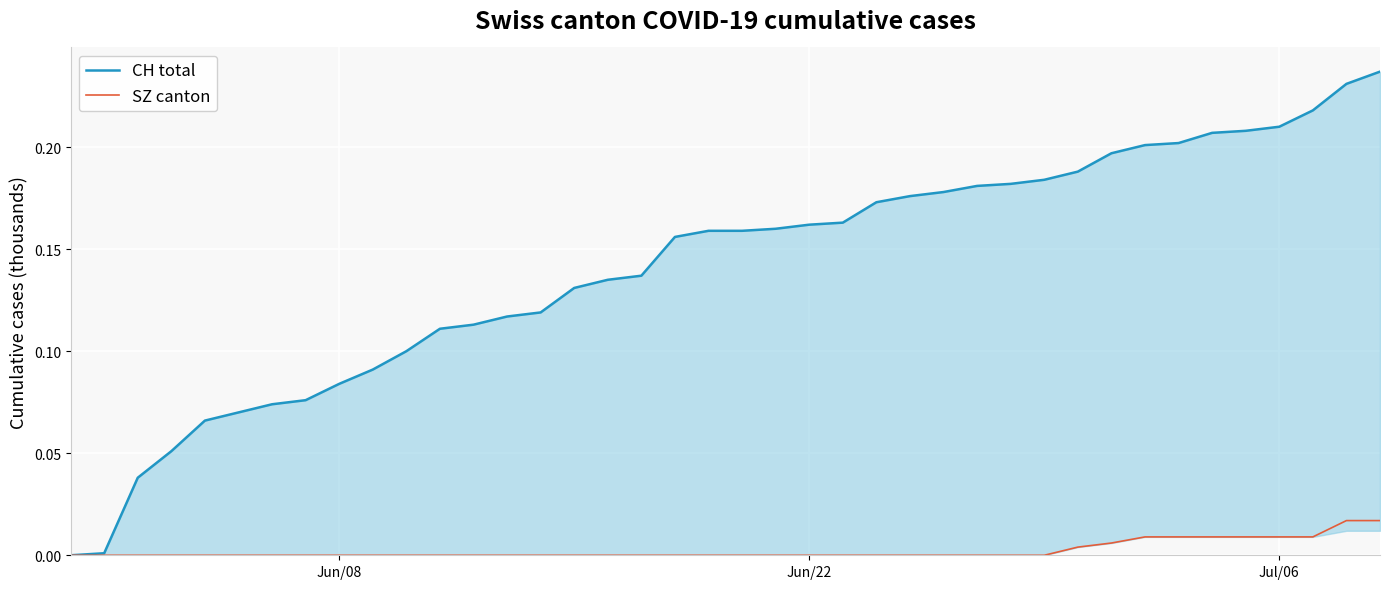

True or false: CH total and SZ canton cross at least once.

False